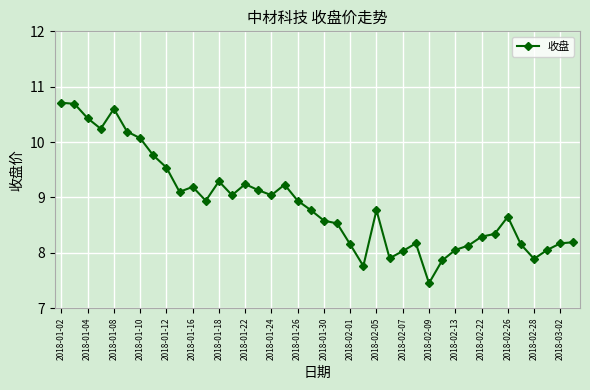

Count the number of categories in the chart.

40